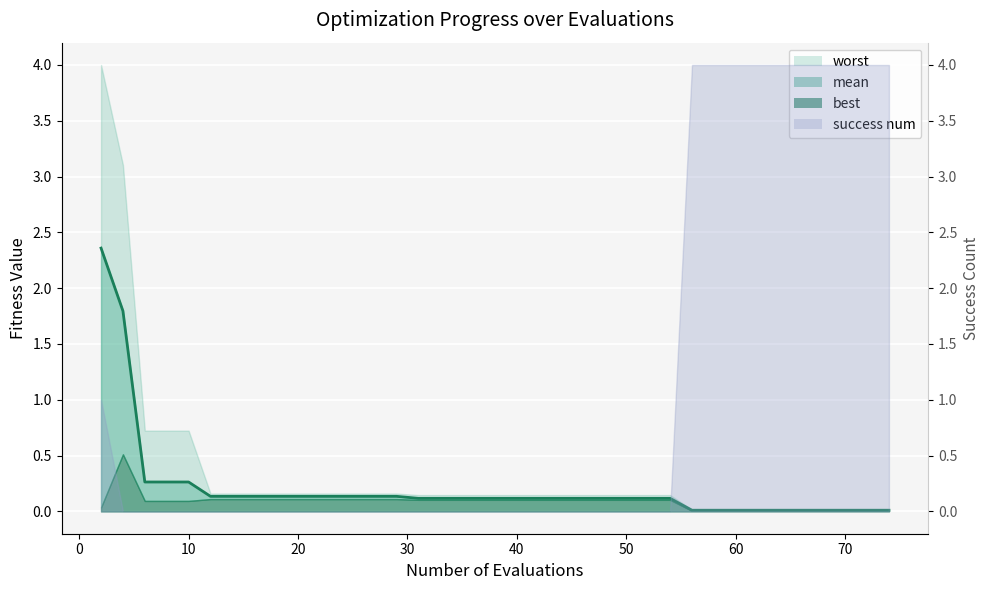

True or false: there are more than 1 points higher than both neighbors.

False